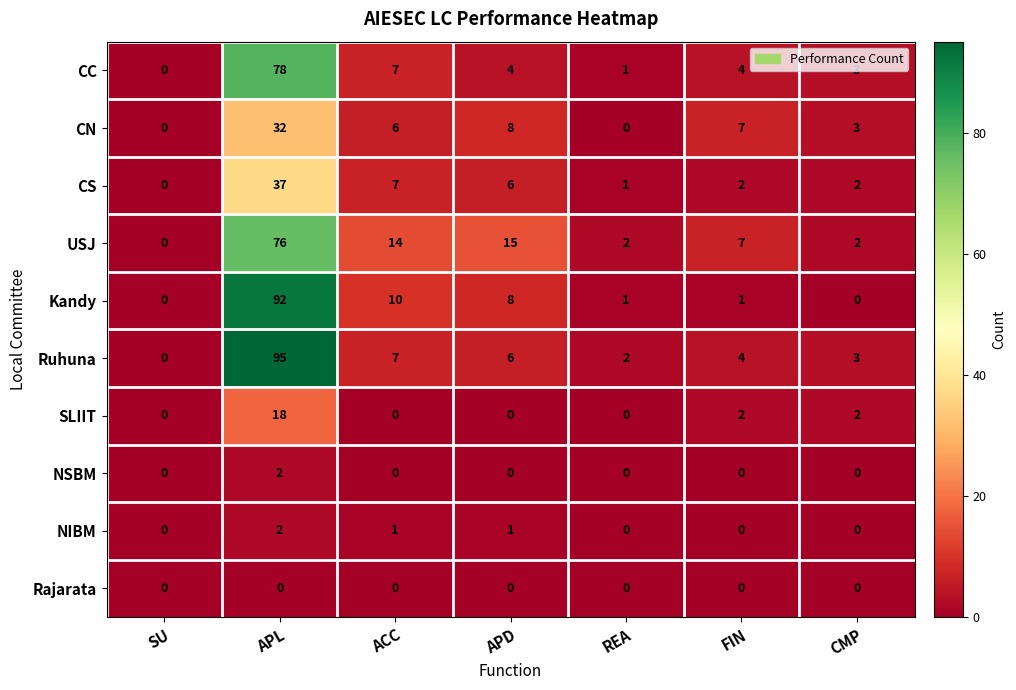

Which series has the largest range (max minus min)?

Ruhuna